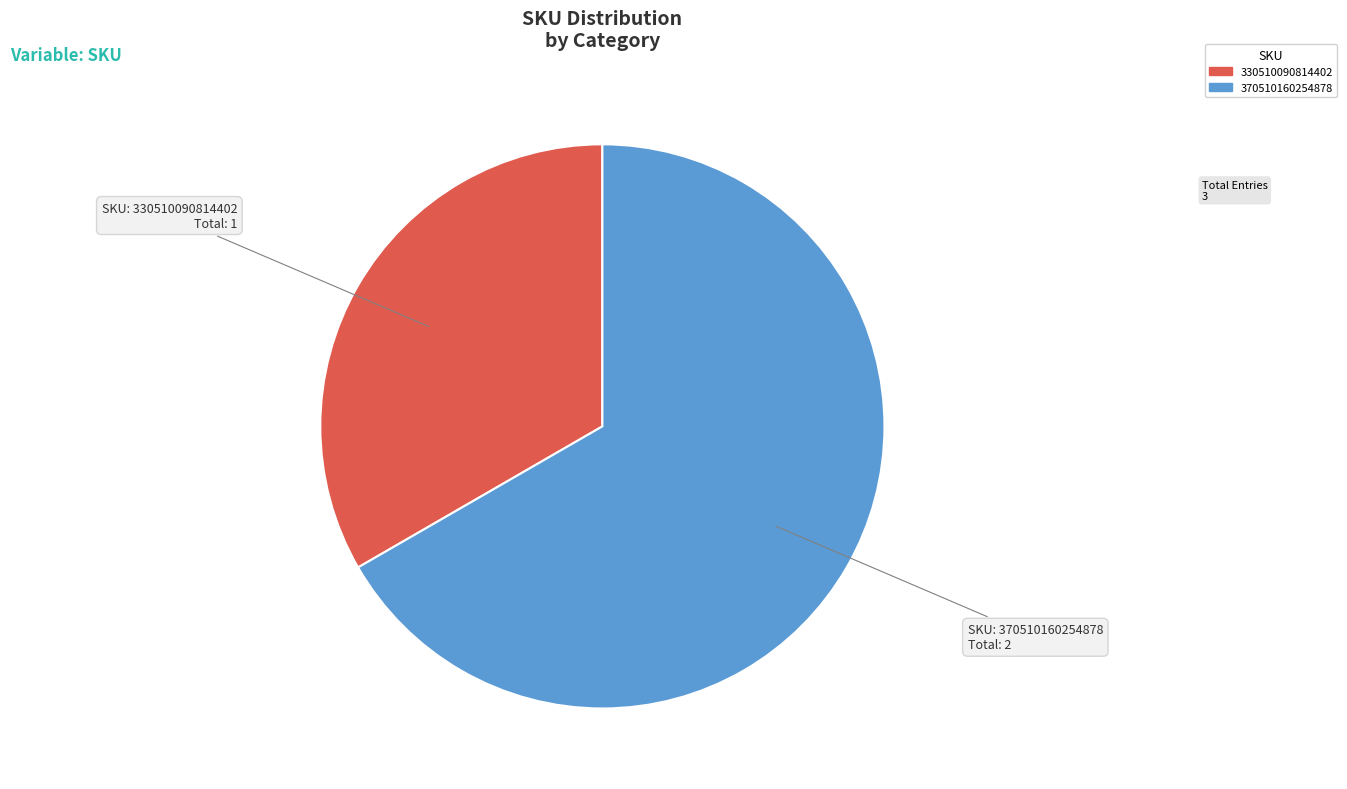

Between 370510160254878 and 330510090814402, which is larger?

370510160254878